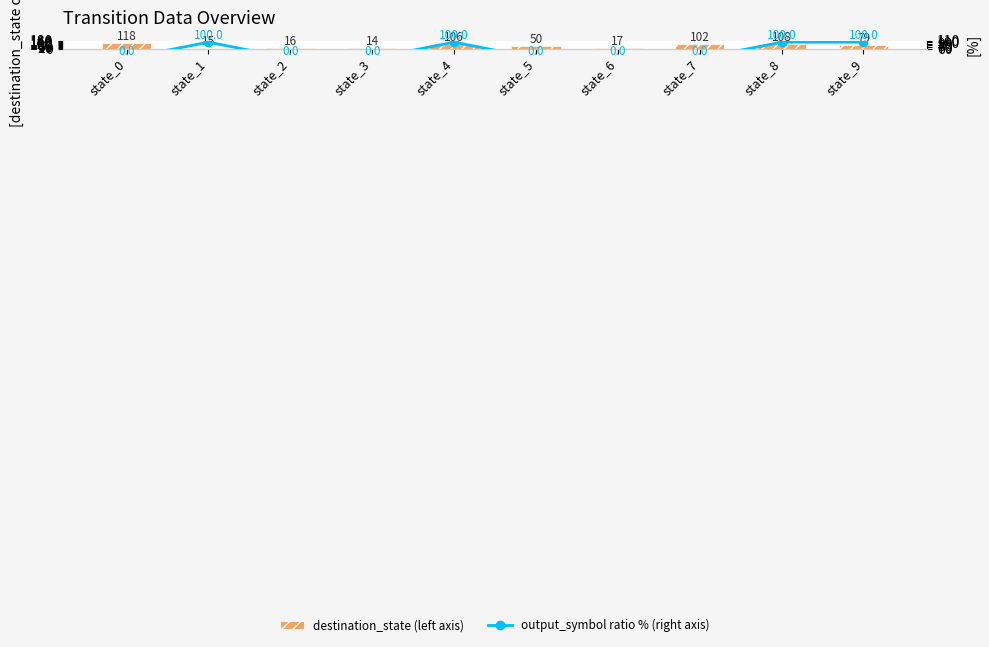

Between state_5 and state_9, which series saw the biggest shift?

output_symbol ratio % (right axis)